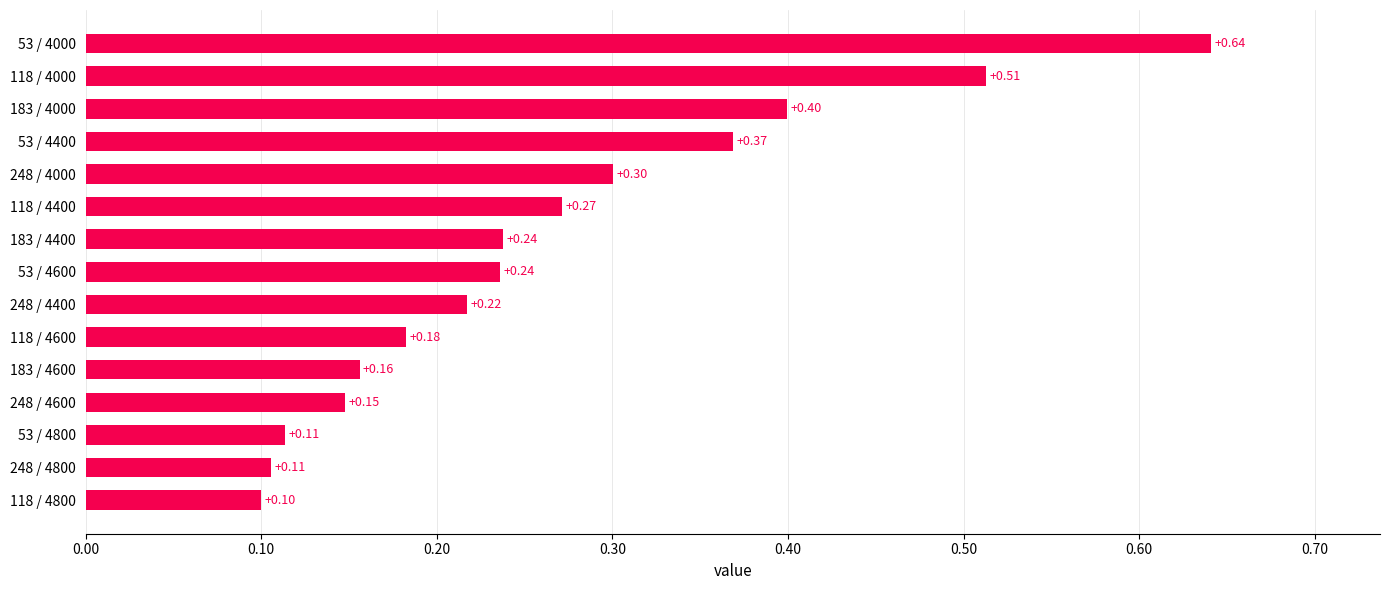

What is the average value?

0.3